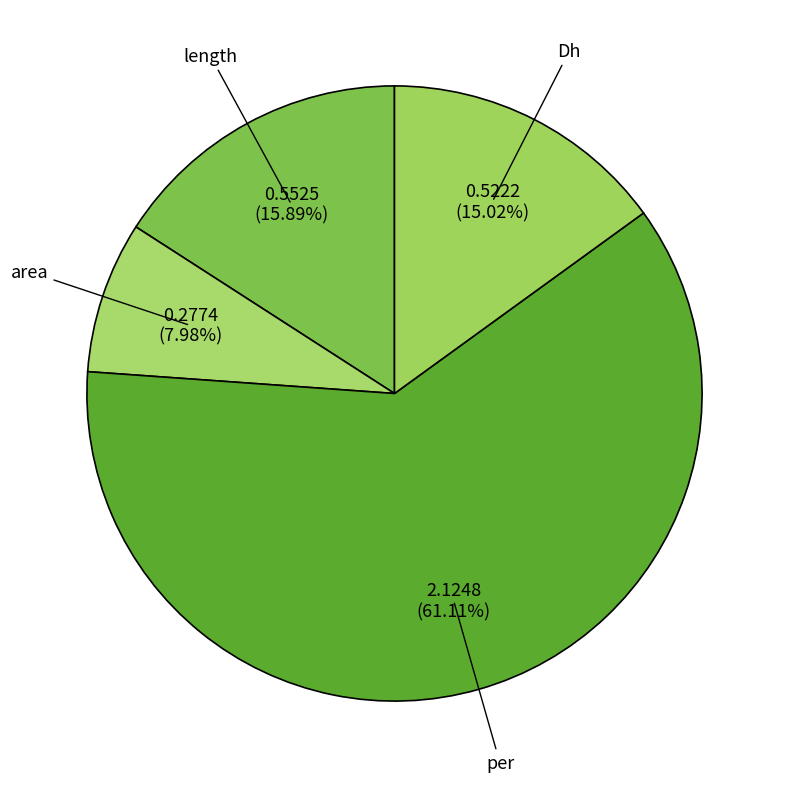

Count the number of slices in the pie.

4